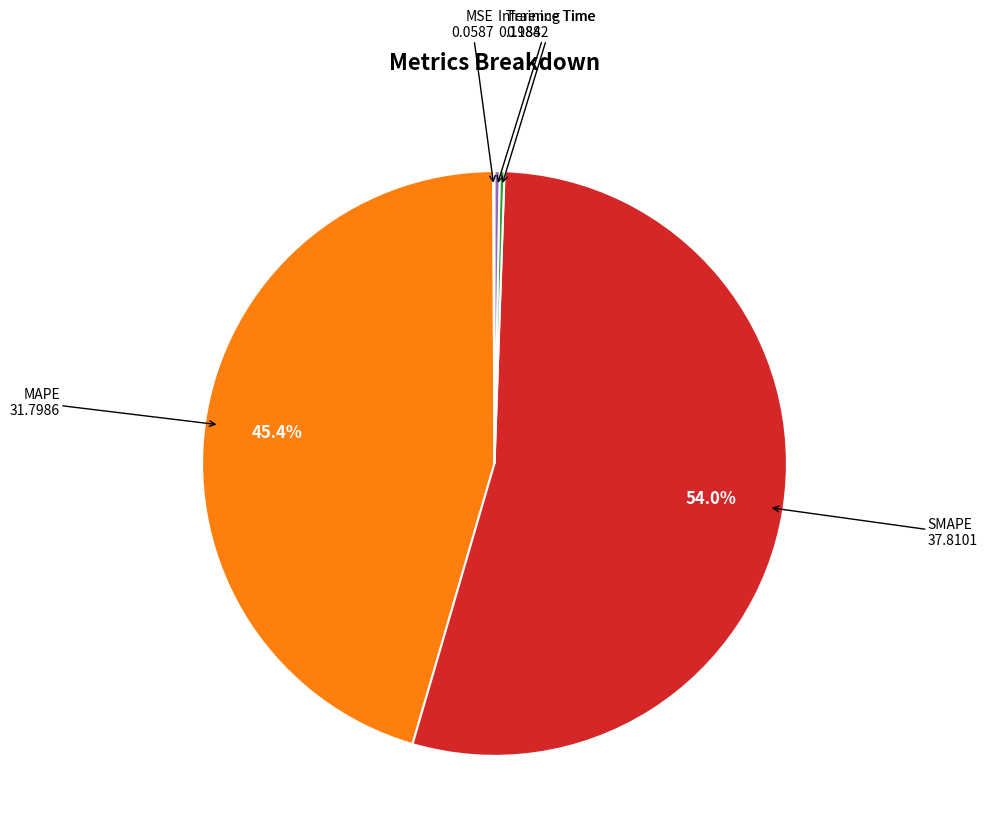

Is there a majority slice in this chart?

Yes